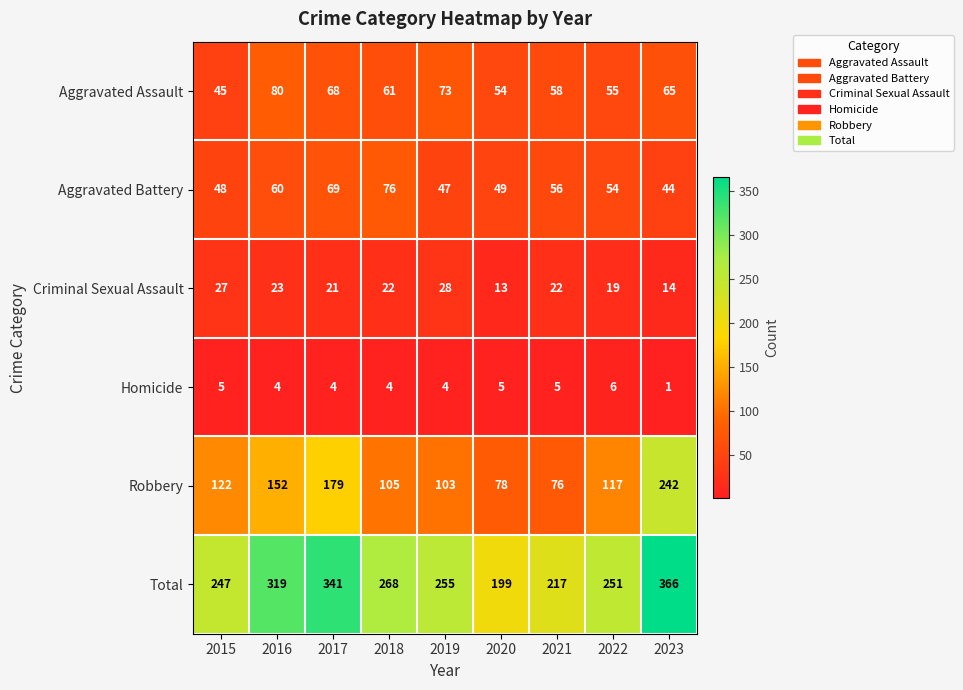

Which series has the largest range (max minus min)?

Total